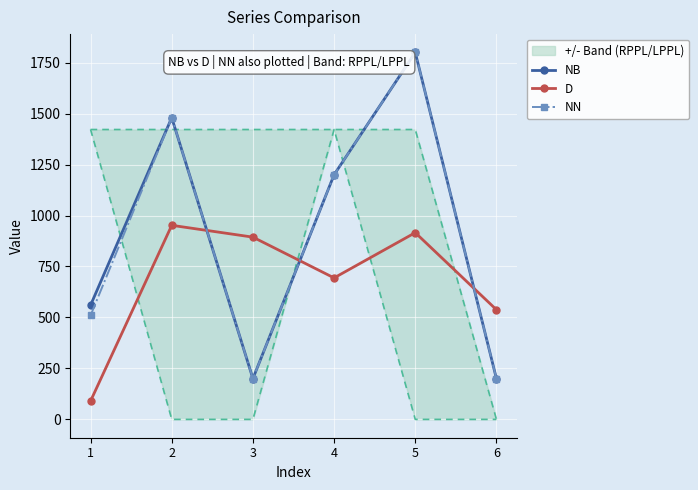

How many distinct data groups are displayed?

3